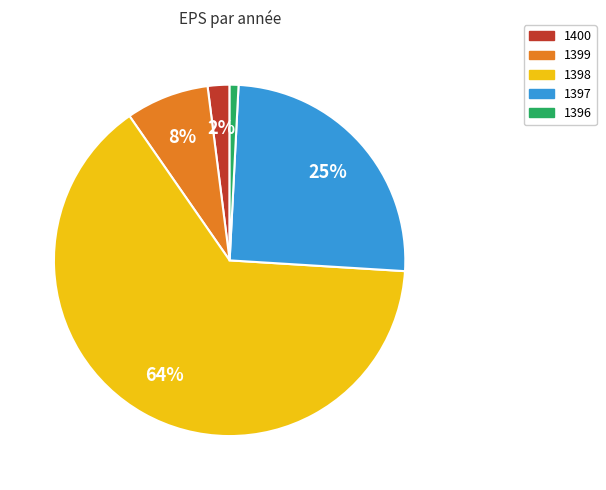

Is the sum of 1396 and 1400 greater than half?

No